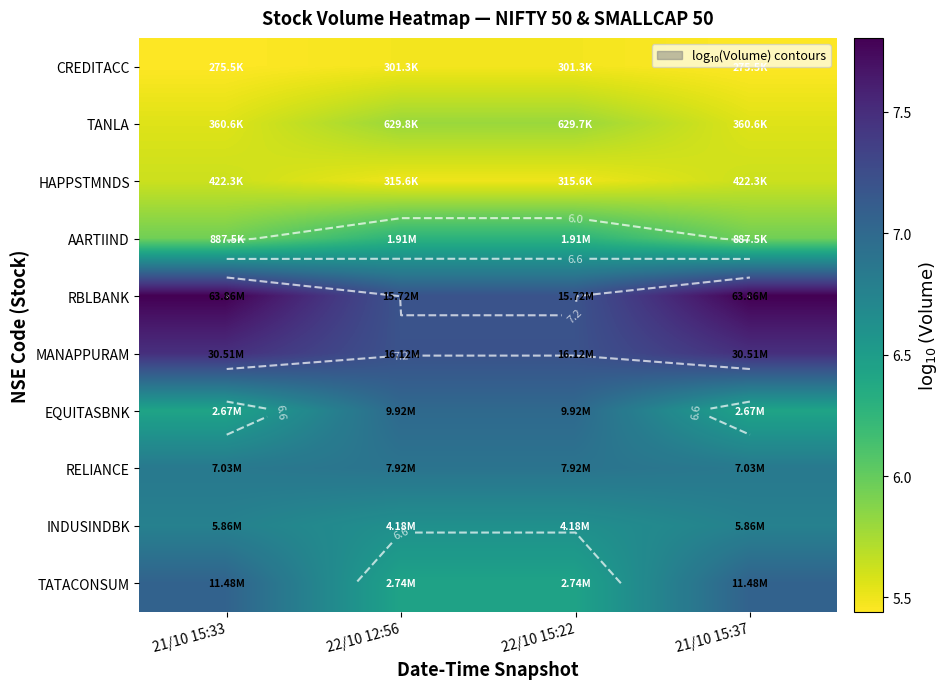

Is the value of EQUITASBNK at 22/10 15:22 greater than the value of TATACONSUM at 21/10 15:33?

No